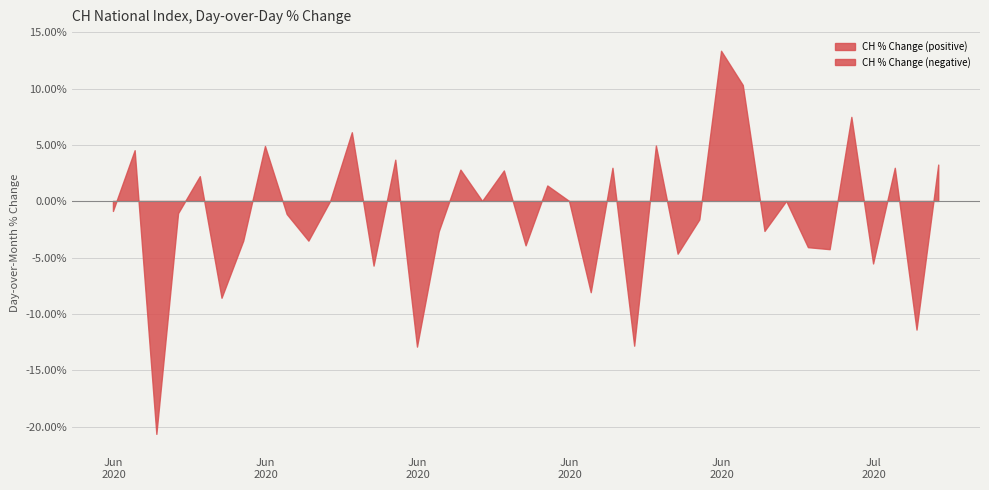

How many data points are less than 0?

20